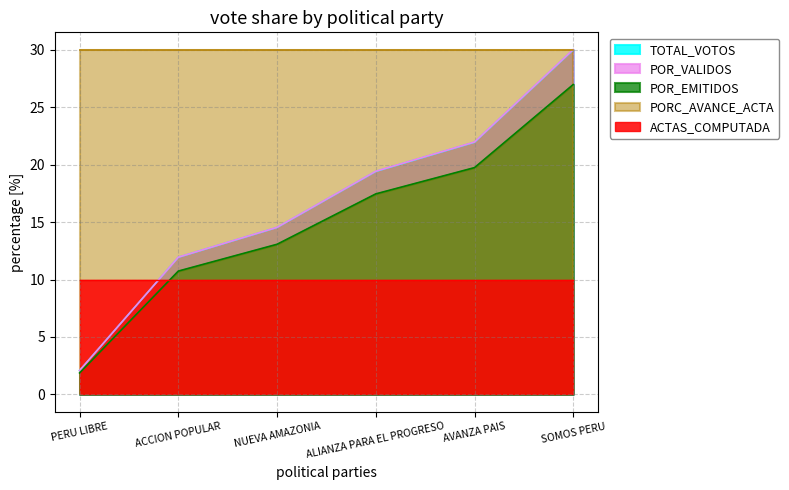

Which series has the largest range (max minus min)?

POR_VALIDOS